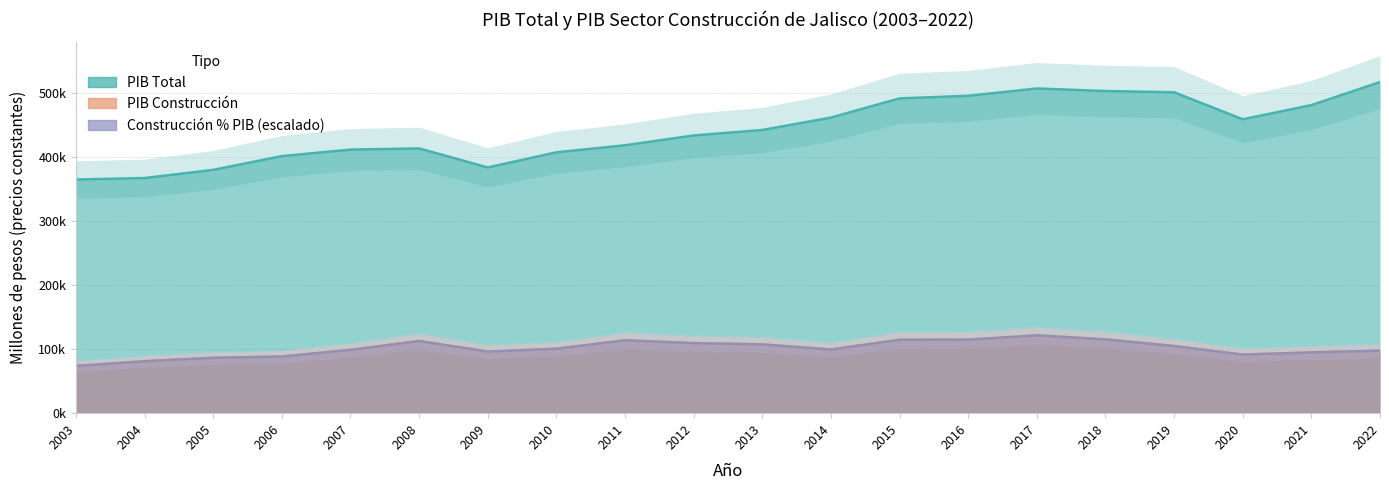

How many values in the PIB Construccion series are below 100563?

10